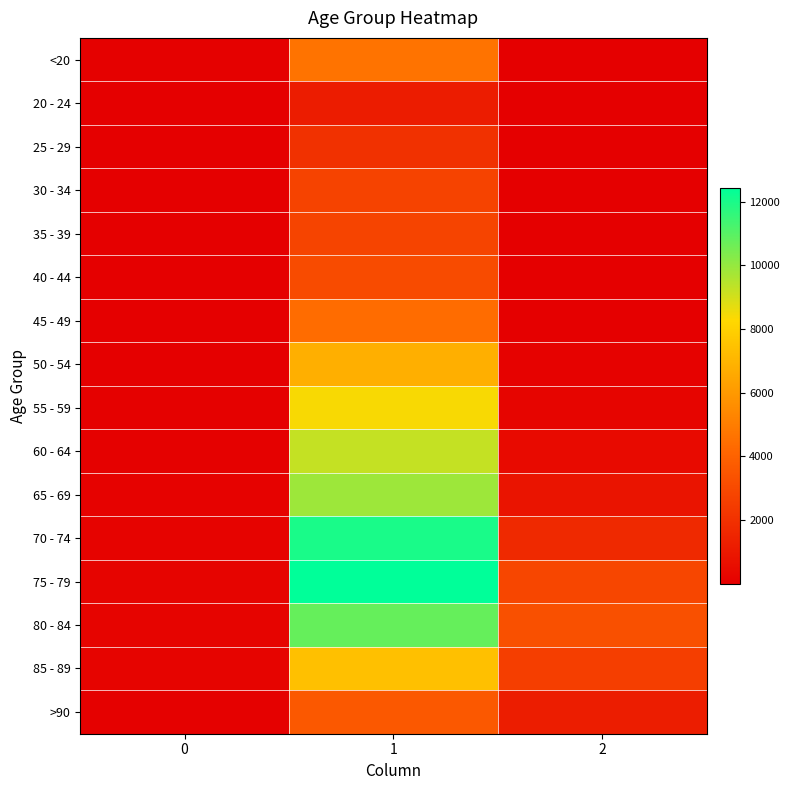

Reading left to right, what are all the values shown in this chart?

<20: 0=77	1=4641	2=18
20 - 24: 0=5	1=1191	2=4
25 - 29: 0=14	1=2038	2=3
30 - 34: 0=27	1=2765	2=17
35 - 39: 0=17	1=2814	2=18
40 - 44: 0=20	1=3078	2=24
45 - 49: 0=23	1=4396	2=47
50 - 54: 0=39	1=6803	2=126
55 - 59: 0=59	1=8400	2=227
60 - 64: 0=84	1=9236	2=426
65 - 69: 0=137	1=9883	2=850
70 - 74: 0=153	1=12018	2=1690
75 - 79: 0=220	1=12434	2=2848
80 - 84: 0=209	1=10764	2=3273
85 - 89: 0=206	1=7417	2=2548
>90: 0=93	1=3604	2=1224